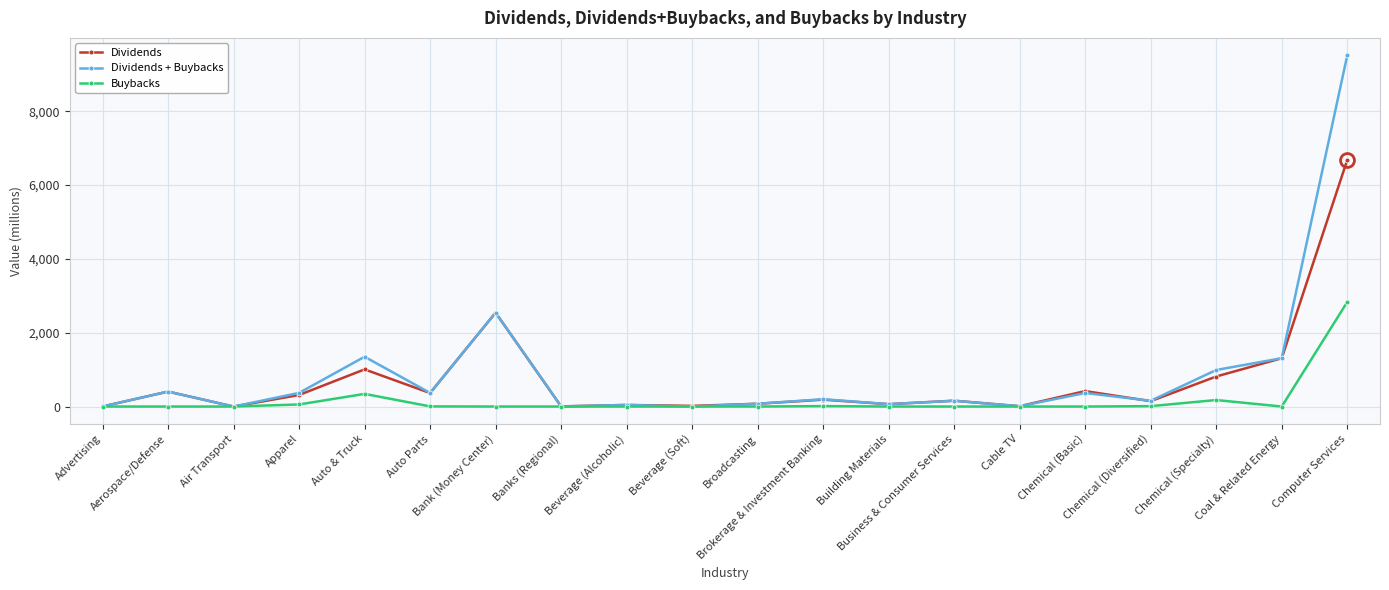

What is the label of the 1st point from the right?

Computer Services